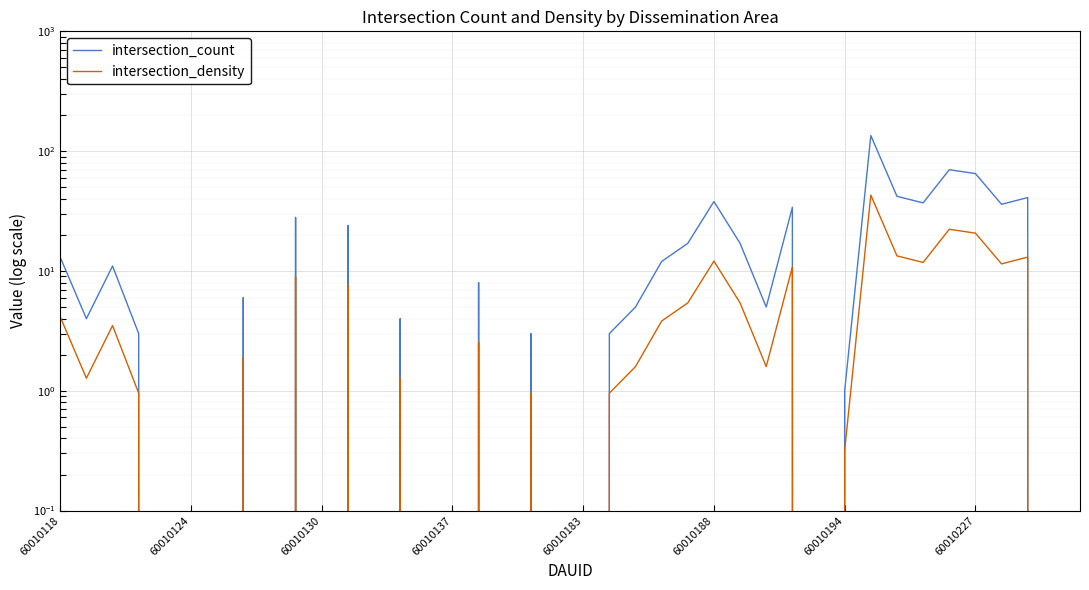

What is the maximum value for intersection_count?

135.0